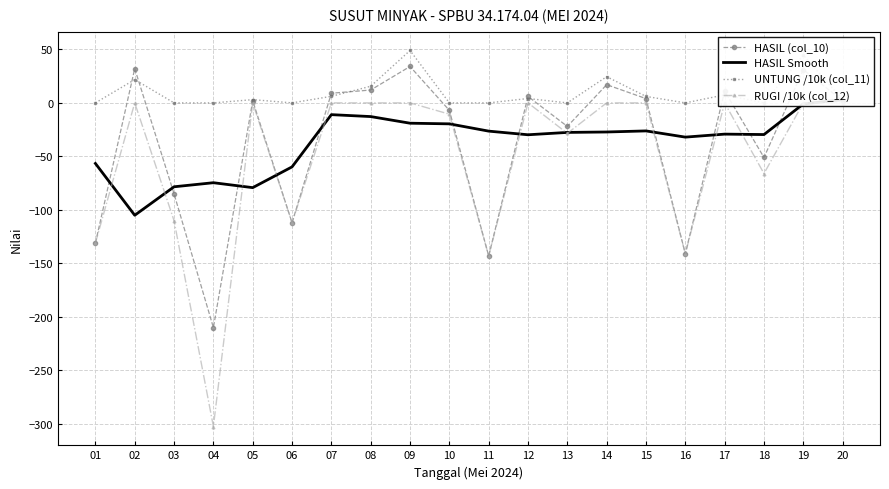

In HASIL (col_10), how many points are higher than both neighbors (excluding endpoints)?

7